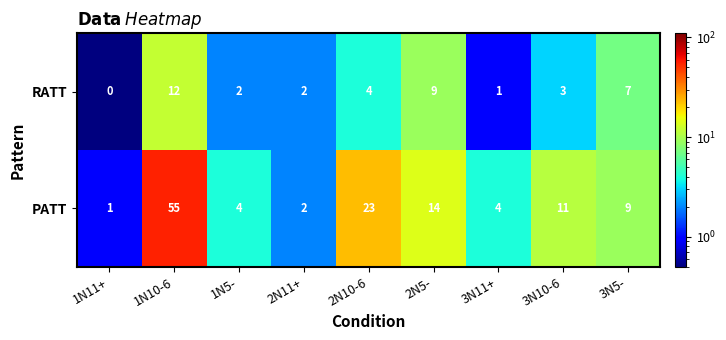

How many values in RATT are above zero?

8